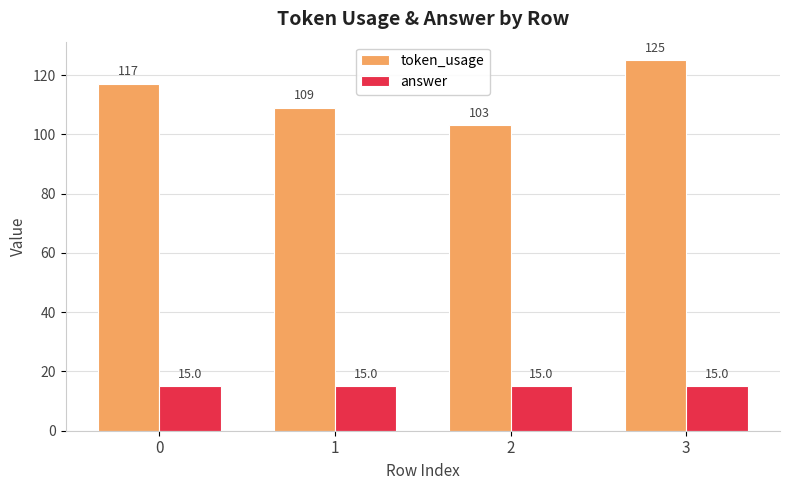

Rank the series by their average value, from lowest to highest.

answer, token_usage